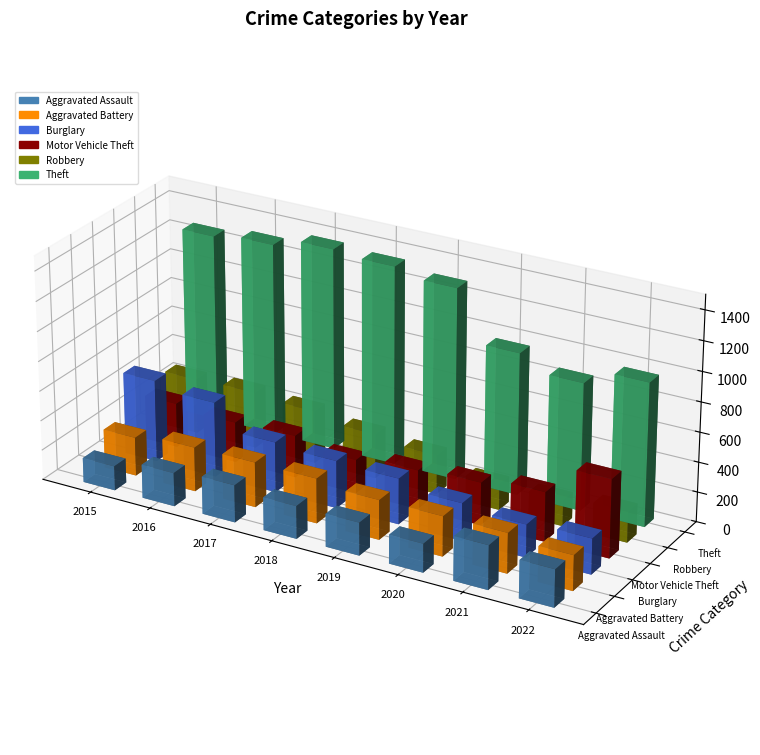

Where is Aggravated Assault nearest to the value 229?

2016